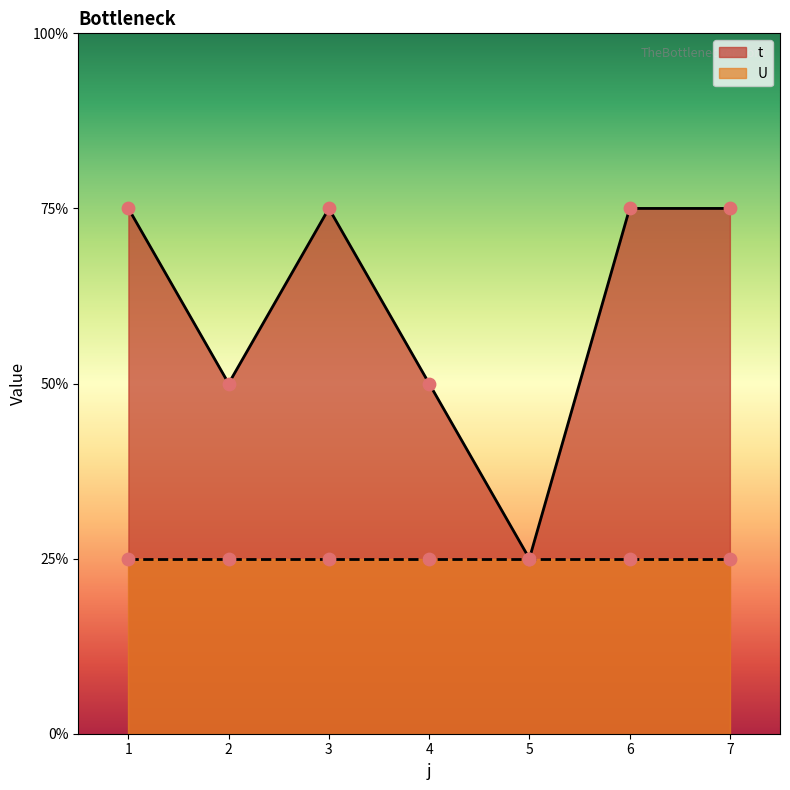

What is the change in value from 2 to 6?

+1